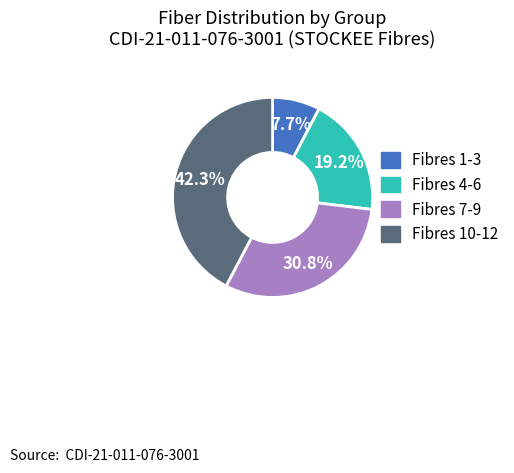

Is there a majority slice in this chart?

No